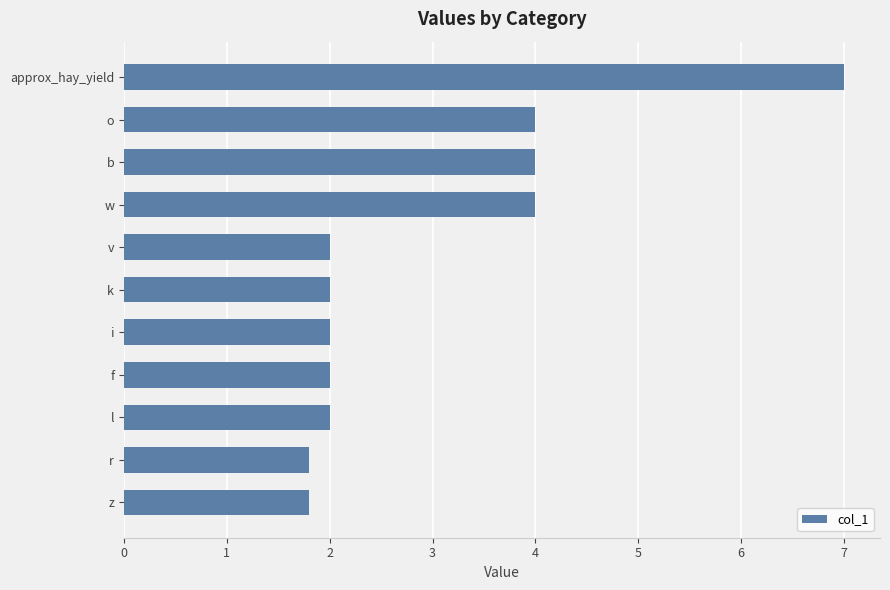

What is the approximate value at f?

2.0